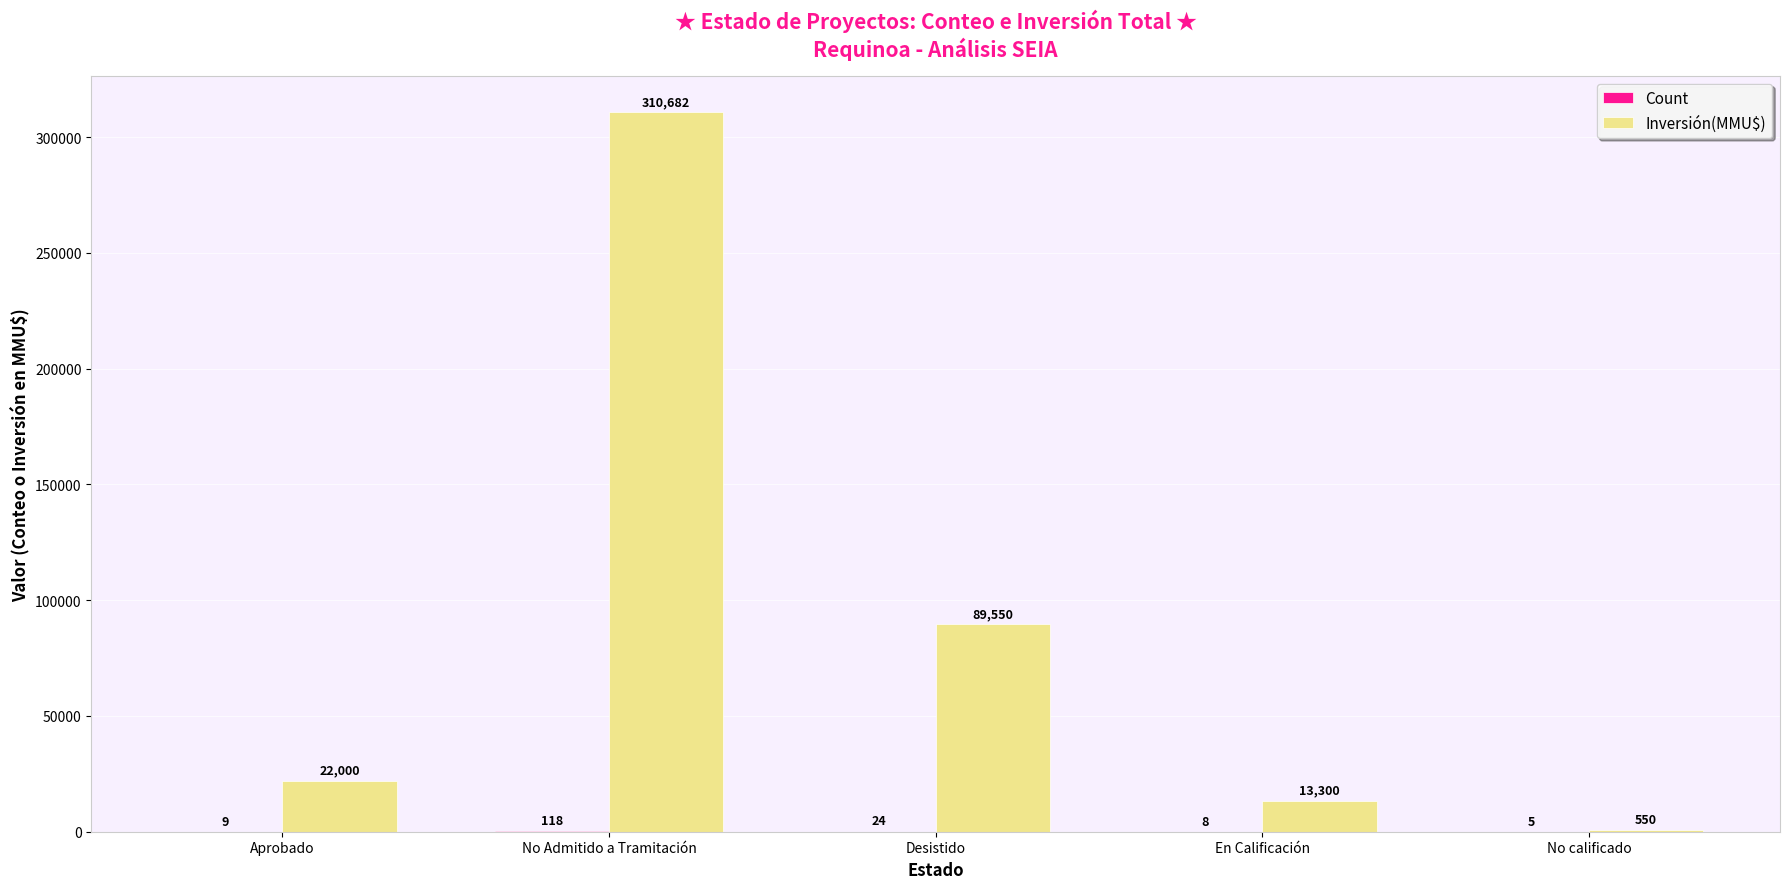

What is the sum of the Inversión(MMU$) values at En Calificación and Aprobado?

35300